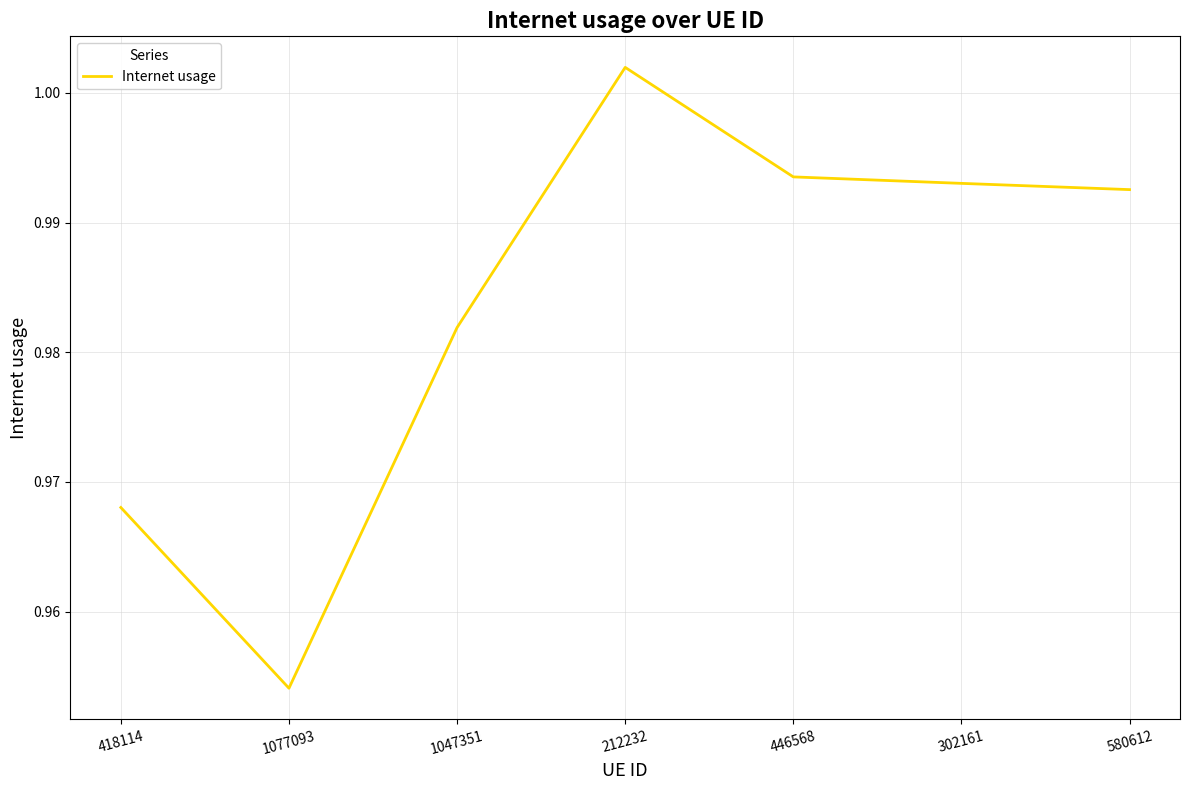

At which category does the data reach its first local valley?

1077093